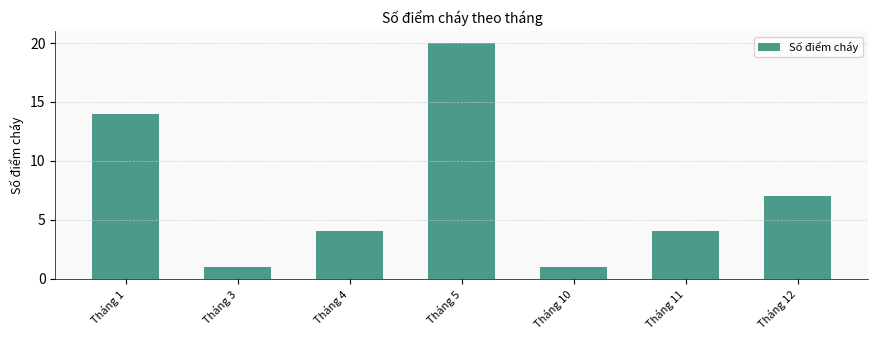

Between Tháng 5 and Tháng 4, which is larger?

Tháng 5